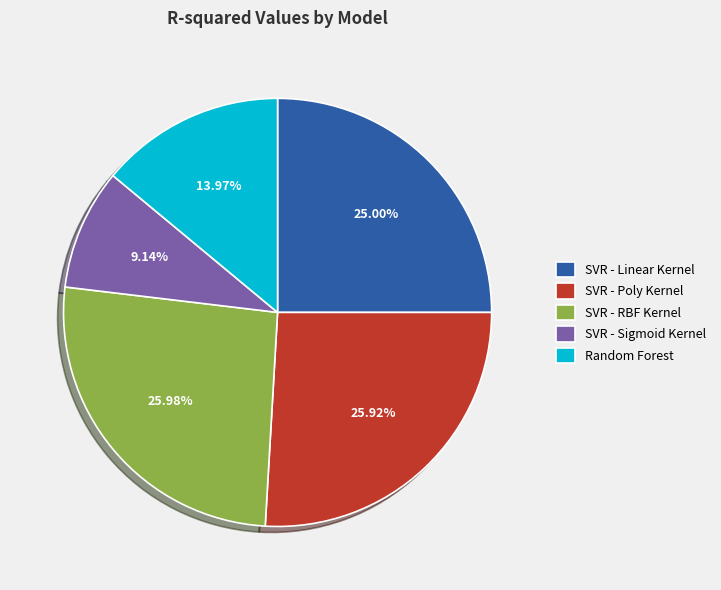

What percentage do SVR - Poly Kernel and Random Forest together represent?

39.9%